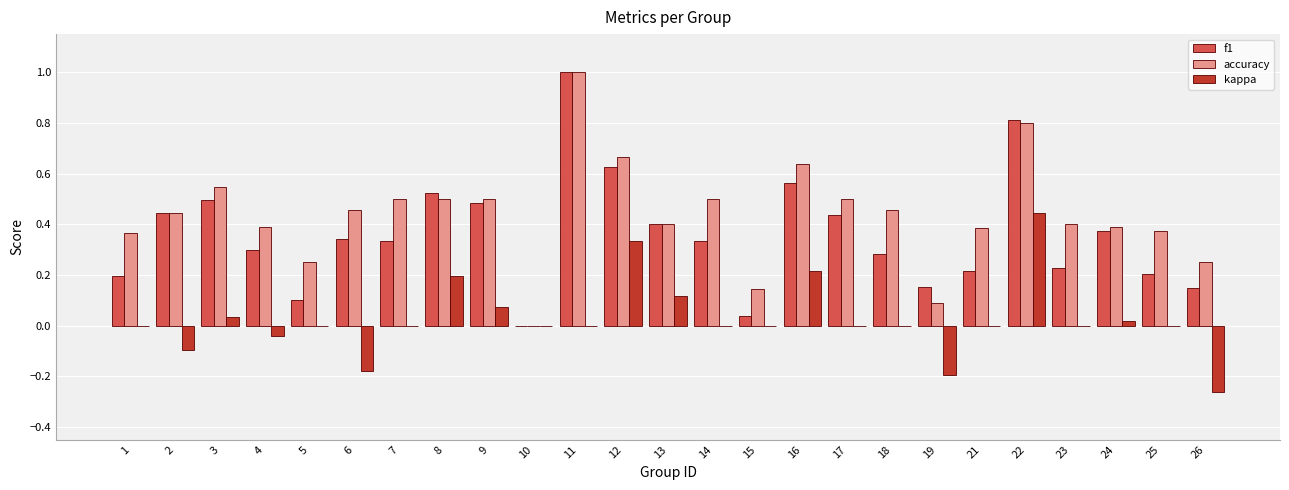

Which series has the largest total across all categories?

accuracy